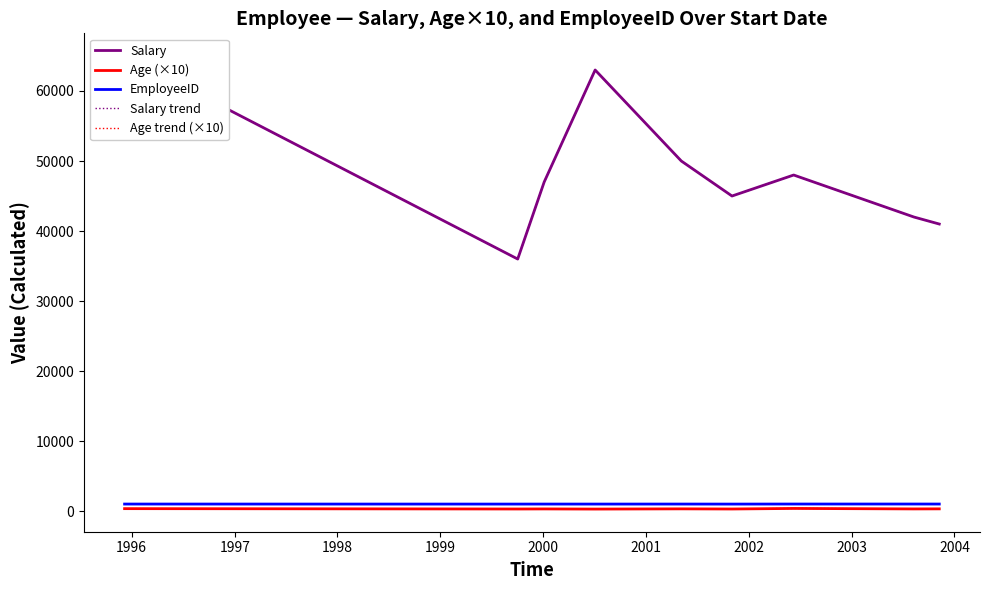

How many Age trend (×10) values are between 300 and 320?

6